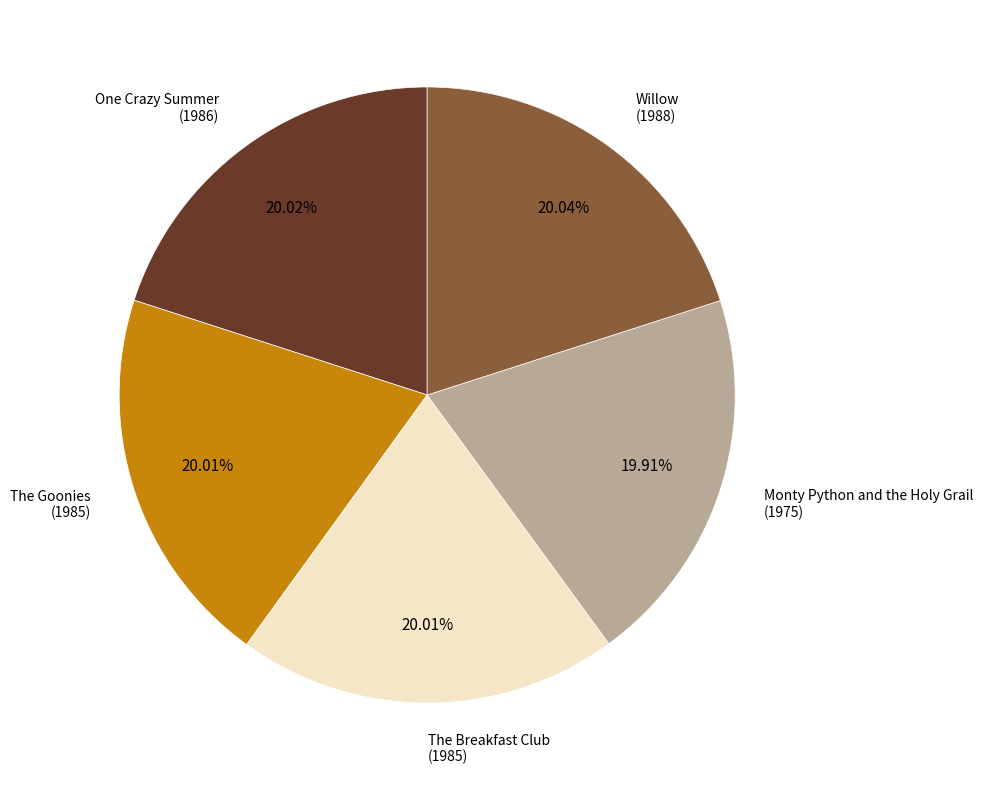

Is there any slice that represents more than half of the pie?

No